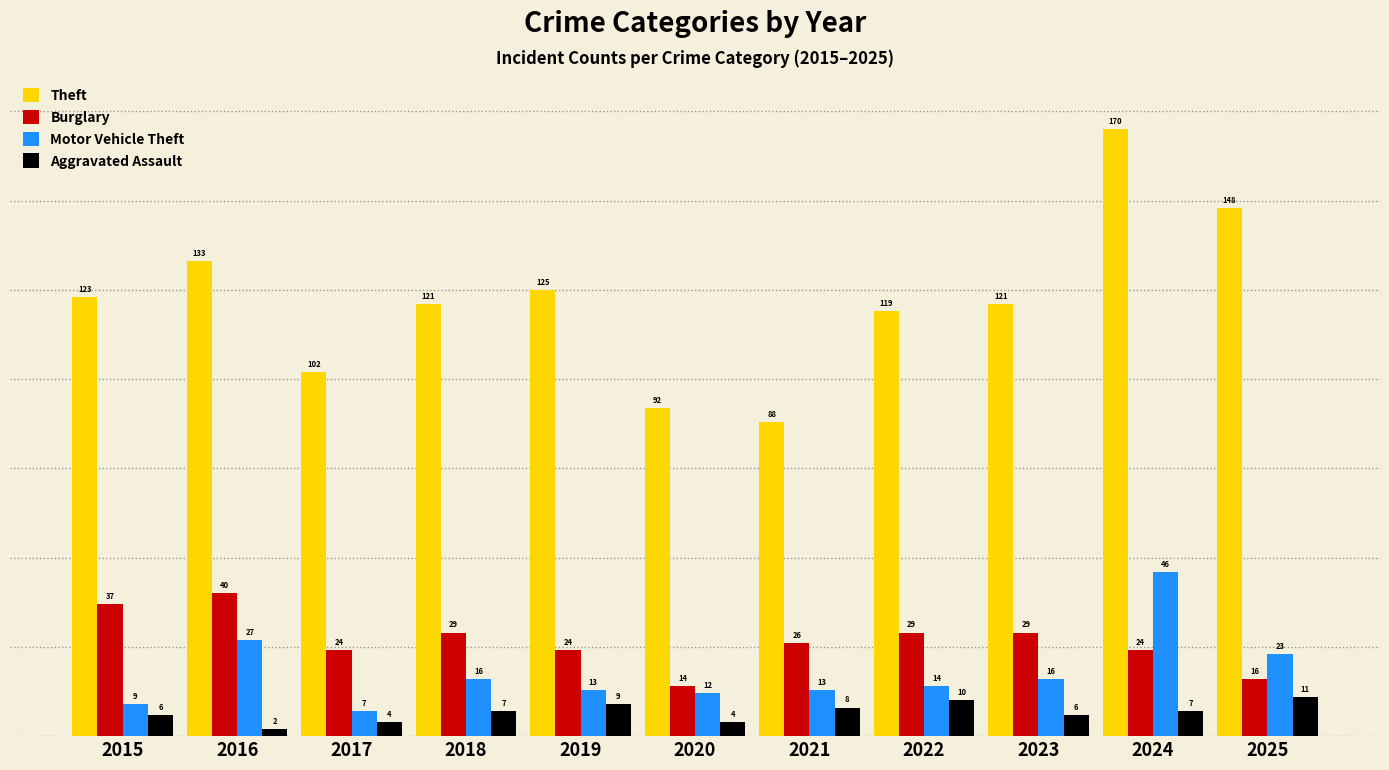

Reading left to right, transcribe all the data shown in this chart.

Theft: 2015=123	2016=133	2017=102	2018=121	2019=125	2020=92	2021=88	2022=119	2023=121	2024=170	2025=148
Burglary: 2015=37	2016=40	2017=24	2018=29	2019=24	2020=14	2021=26	2022=29	2023=29	2024=24	2025=16
Motor Vehicle Theft: 2015=9	2016=27	2017=7	2018=16	2019=13	2020=12	2021=13	2022=14	2023=16	2024=46	2025=23
Aggravated Assault: 2015=6	2016=2	2017=4	2018=7	2019=9	2020=4	2021=8	2022=10	2023=6	2024=7	2025=11